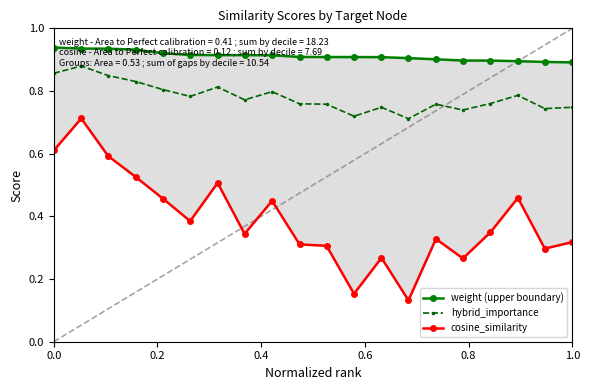

Count the hybrid_importance values in the range 0 to 1.

20